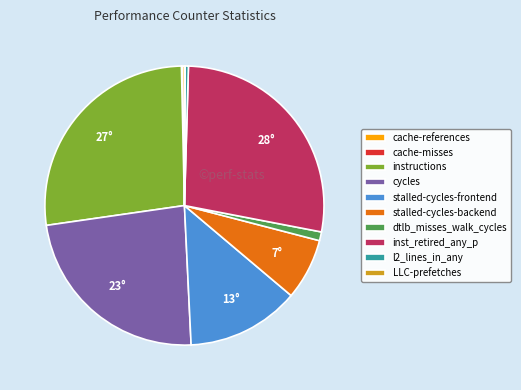

Does any single category account for the majority?

No